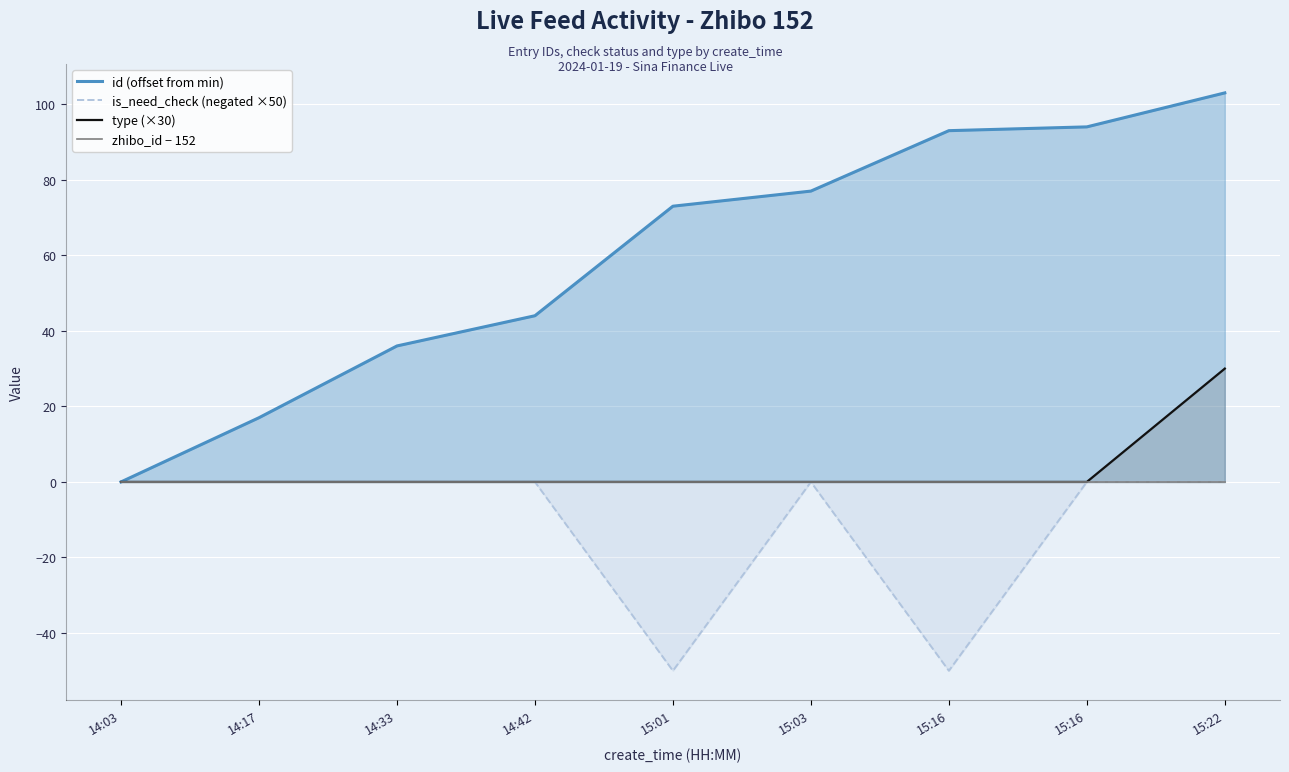

True or false: zhibo_id − 152 has more than 2 points higher than both neighbors.

False